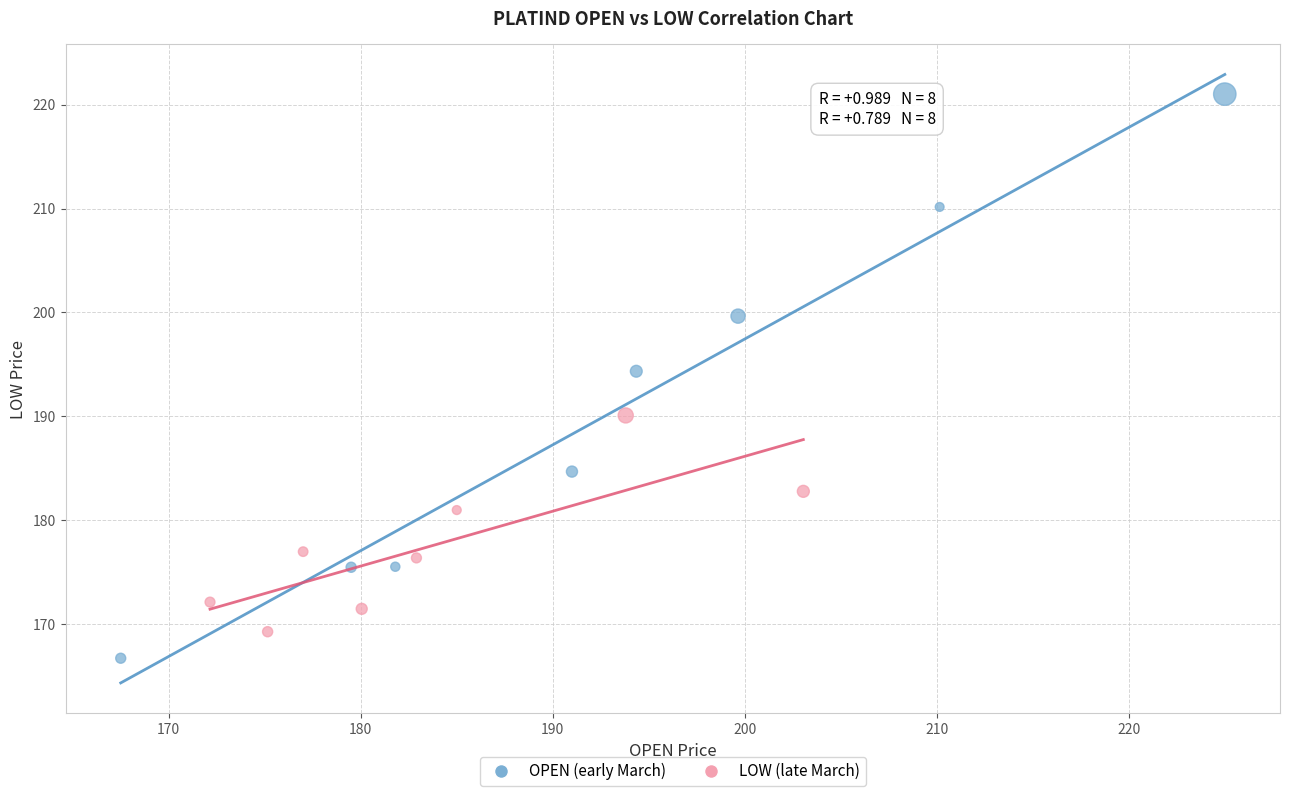

Which series contains the highest Y value?

OPEN (early March)